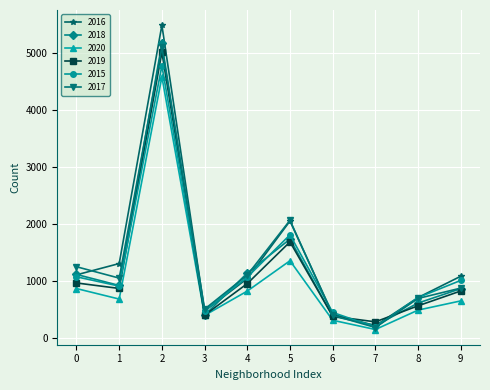

The 2017 series shows 1252 at 0. True or false?

True